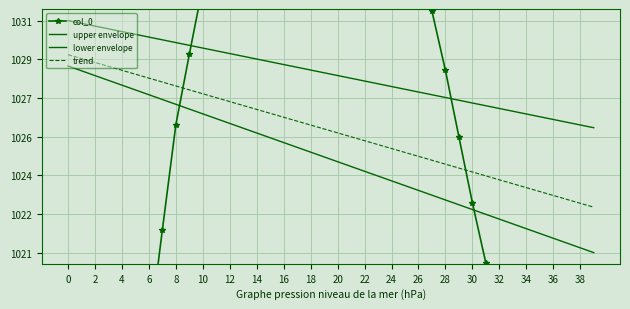

At 29, list the series in order from largest to smallest.

upper envelope, col_0, trend, lower envelope